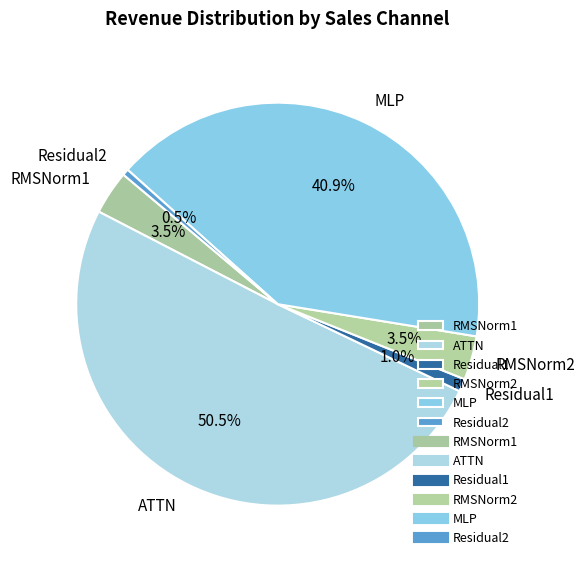

Which has a higher value, RMSNorm2 or Residual2?

RMSNorm2